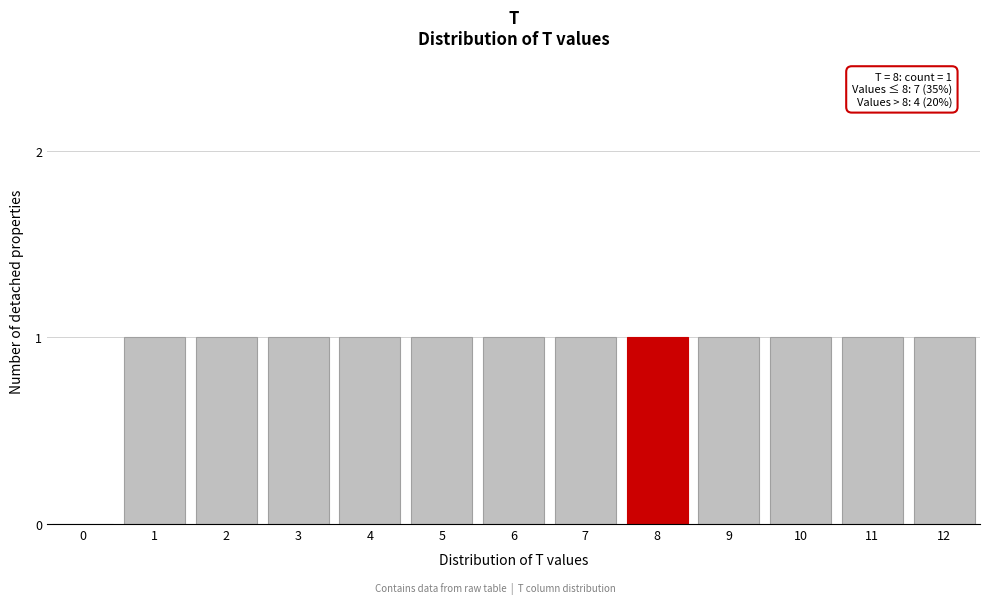

Reading left to right, list all the values displayed in this chart.

0=0	1=1	2=1	3=1	4=1	5=1	6=1	7=1	8=1	9=1	10=1	11=1	12=1